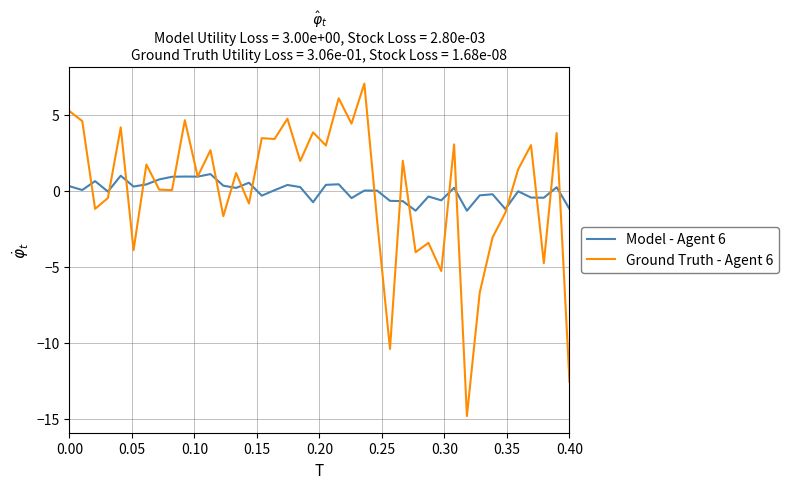

What is the lowest value of the Ground Truth - Agent 6 series?

-14.8